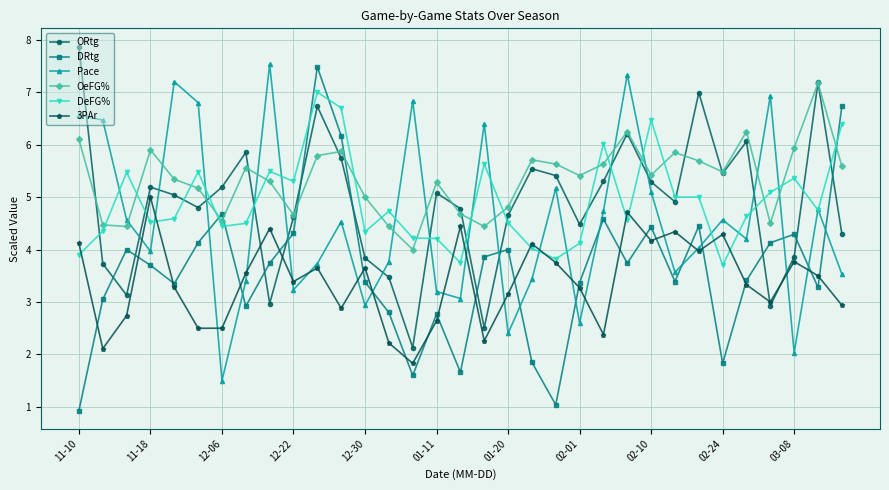

How many series are shown in this chart?

6